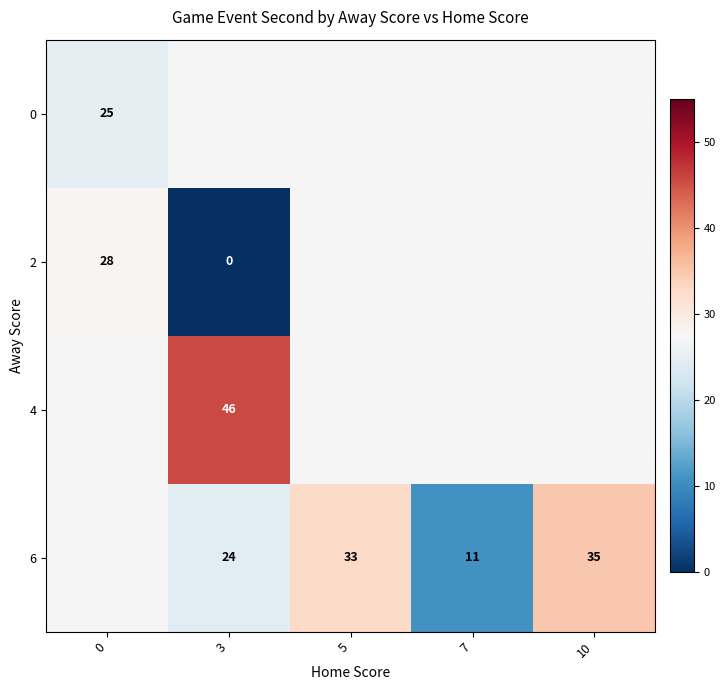

Is it true that 6 equals 18.5 at 10?

False